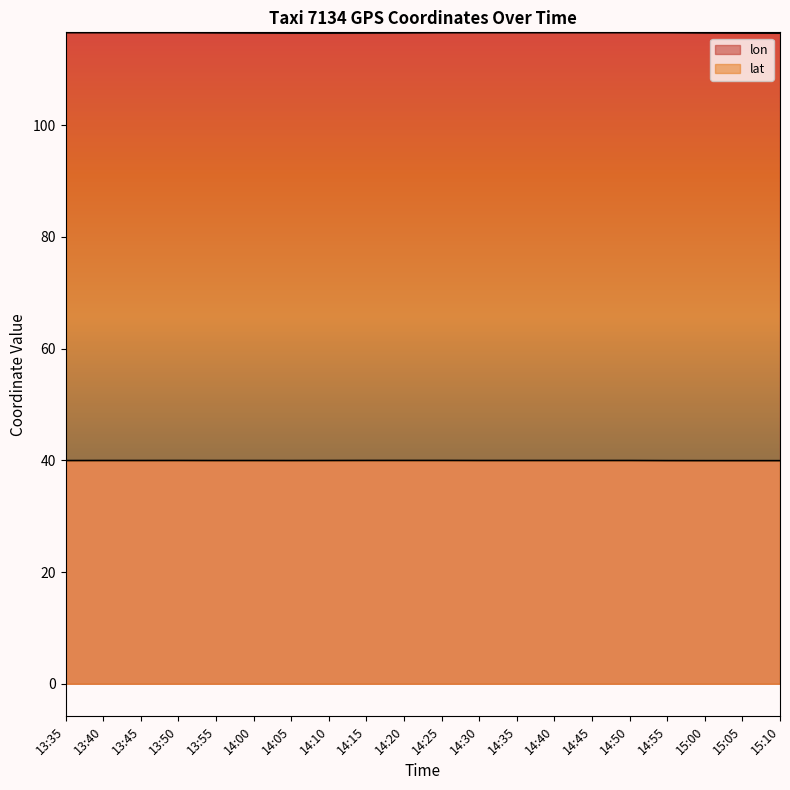

Between 15:00 and 15:05, which series saw the biggest shift?

lon